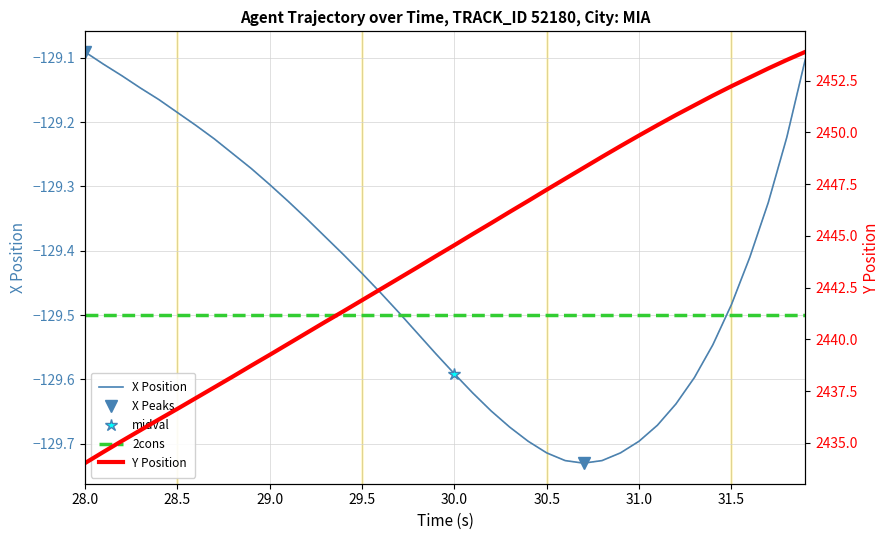

How many values in the Y series are below 2444?

19